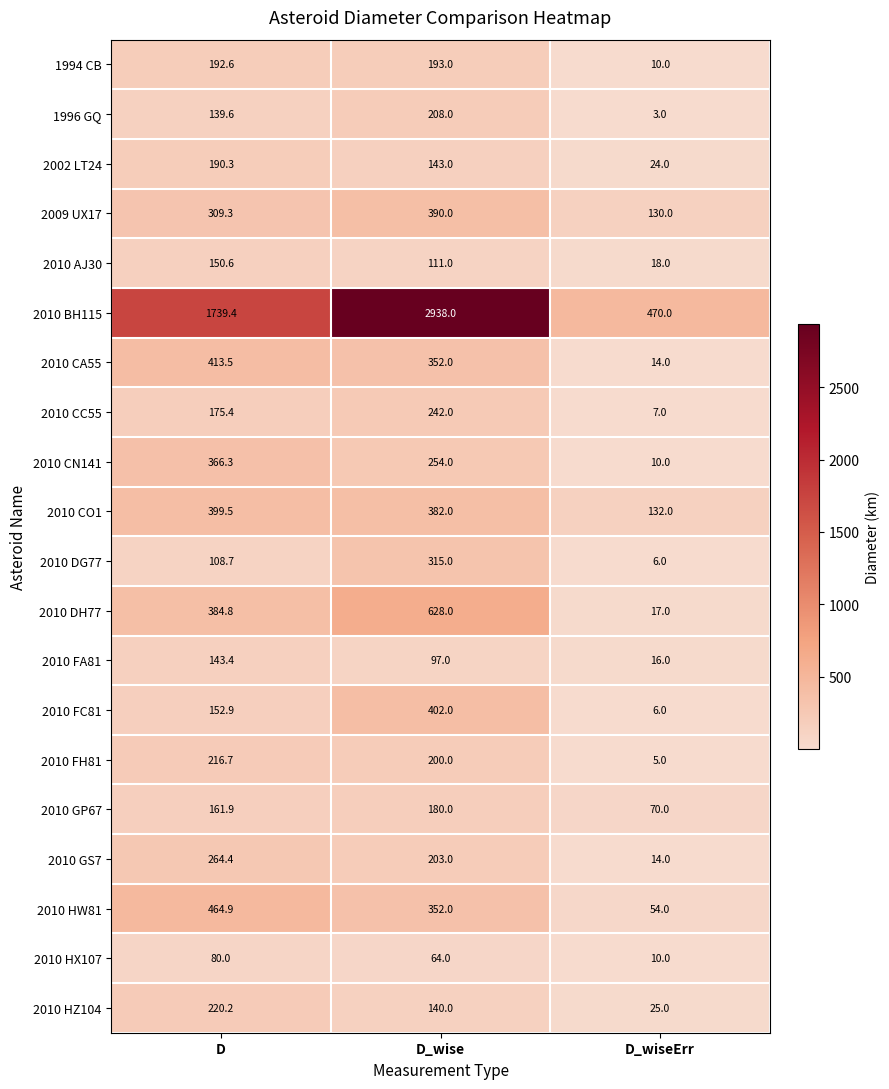

Read the 2010 GS7 value at D.

264.4